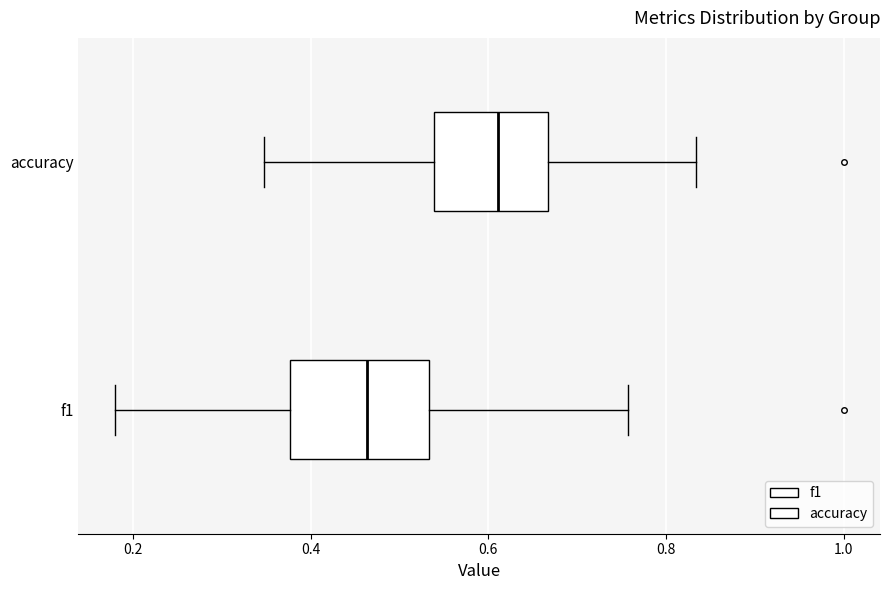

Which box's median line is the furthest to the left?

f1